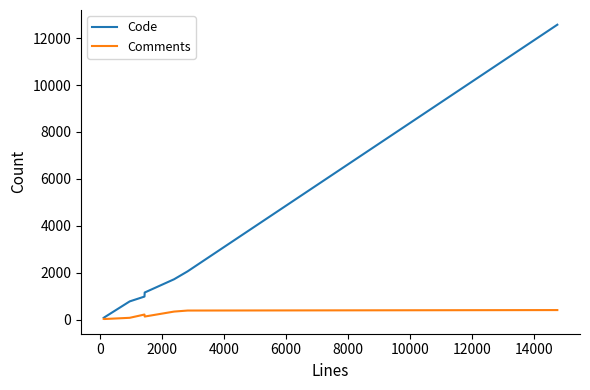

Which series has the largest total across all categories?

Code